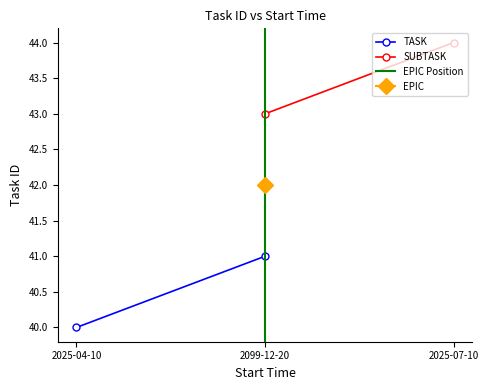

What is the value of the TASK point at the 1st from the left?

40